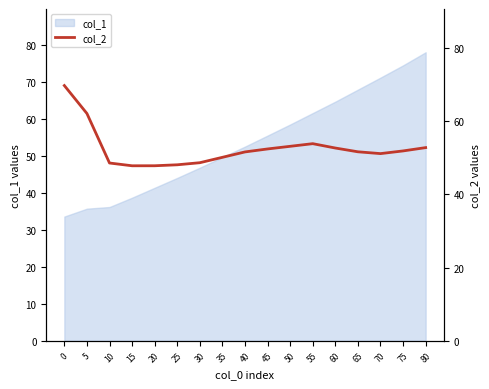

What is the value of the 2nd point from the left?

62.1